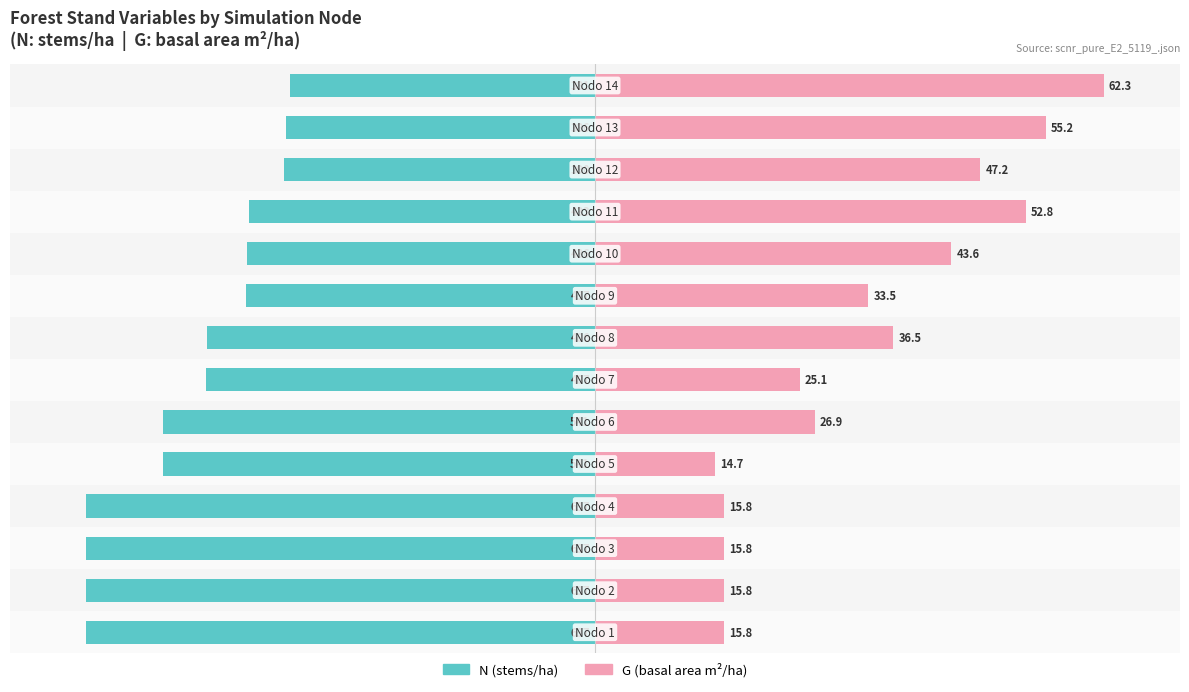

What are all the series names shown in the legend?

N (stems/ha), G (m²/ha)